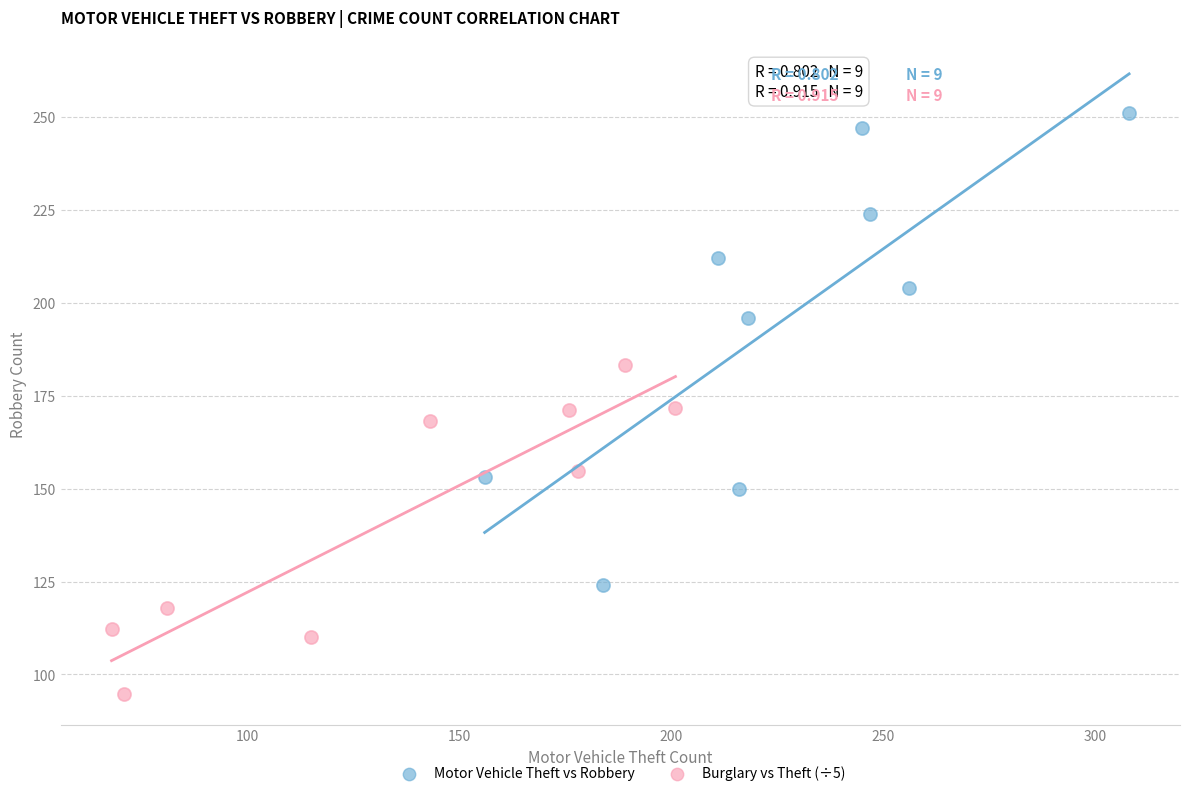

Which series contains the lowest Y value?

Burglary vs Theft (÷5)